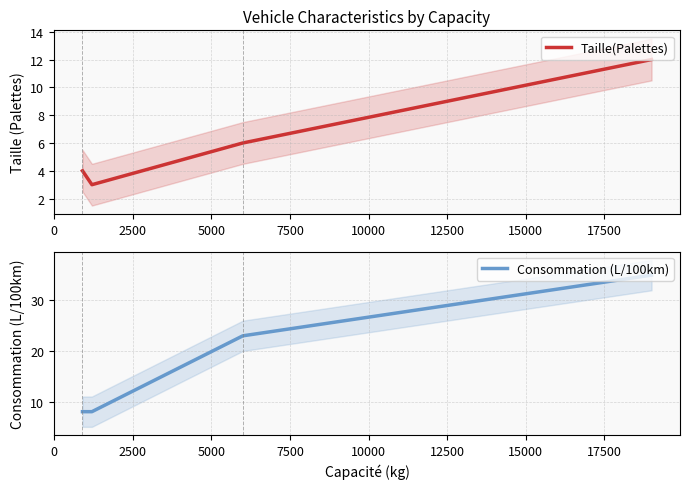

What is the highest value of the Consommation (L/100km) series?

35